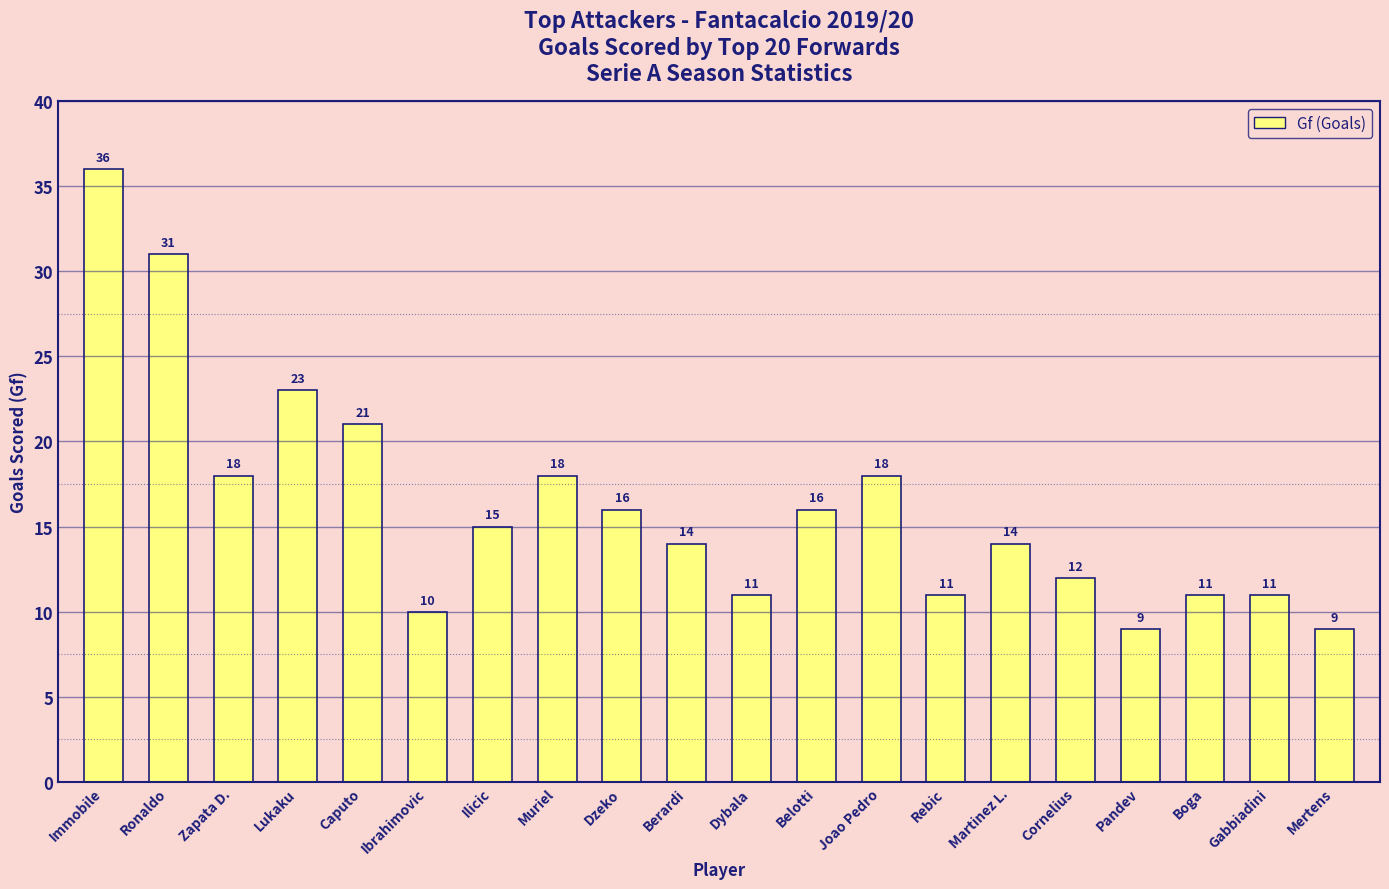

What is the ratio of the value at Dybala to the value at Ibrahimovic?

1.1